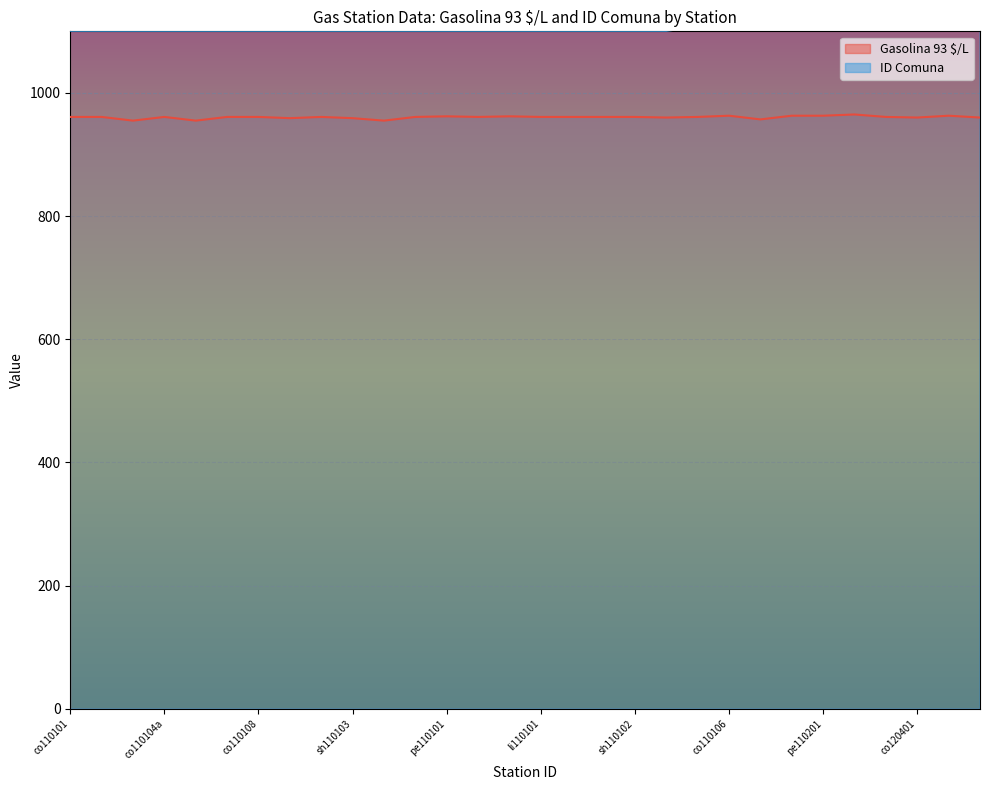

Reading right to left, extract all data points from this chart.

Gasolina 93 $/L: 960	963	960	961	965	963	963	957	963	961	960	961	961	961	961	962	961	962	961	955	959	961	959	961	961	955	961	955	961	961
ID Comuna: 2101	2101	1405	1401	1401	1107	1107	1107	1107	1107	1101	1101	1101	1101	1101	1101	1101	1101	1101	1101	1101	1101	1101	1101	1101	1101	1101	1101	1101	1101